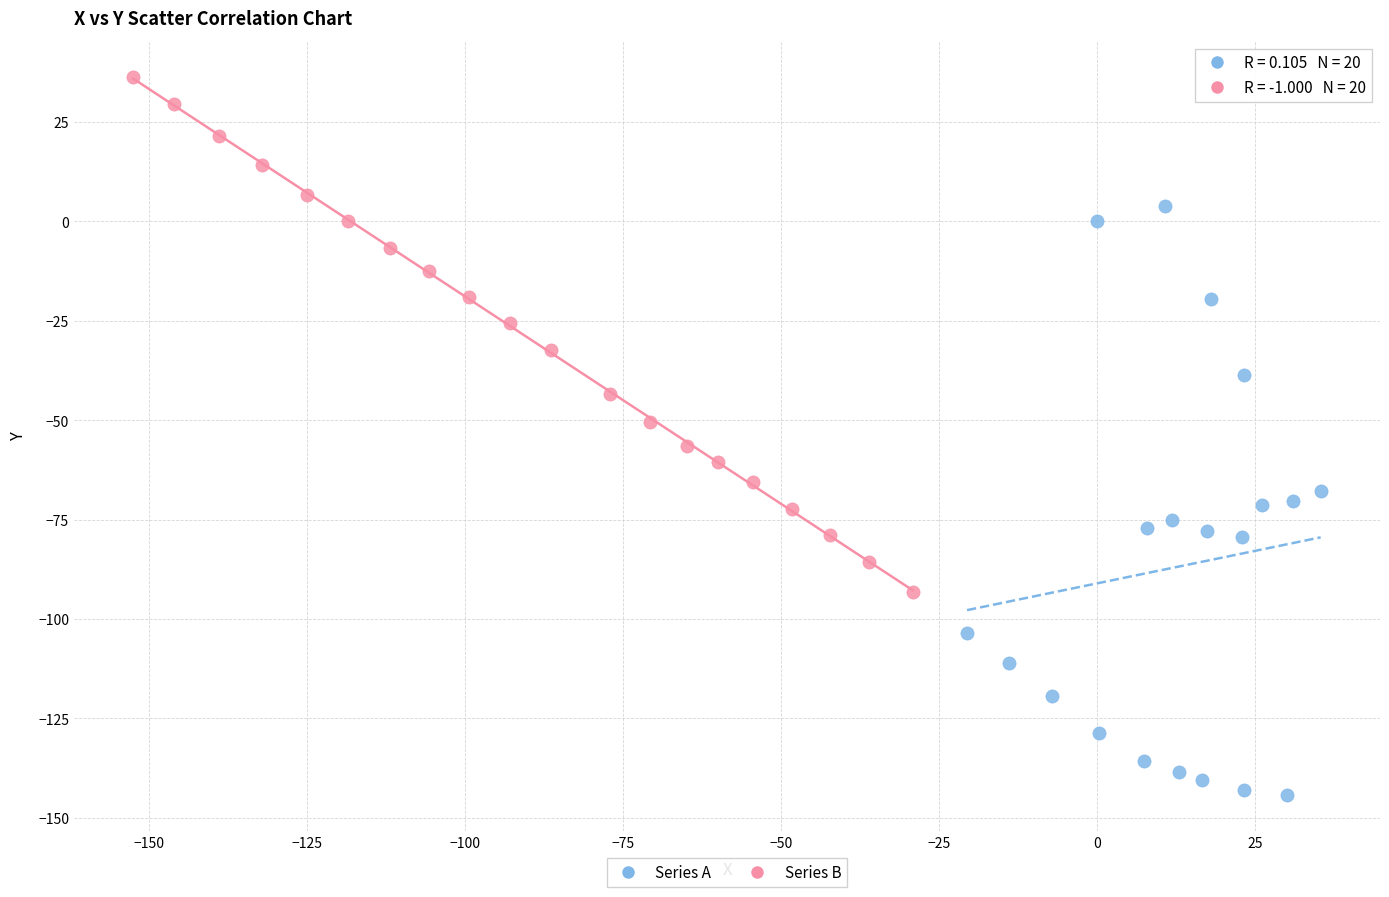

Which series has the widest spread of Y values?

Series A